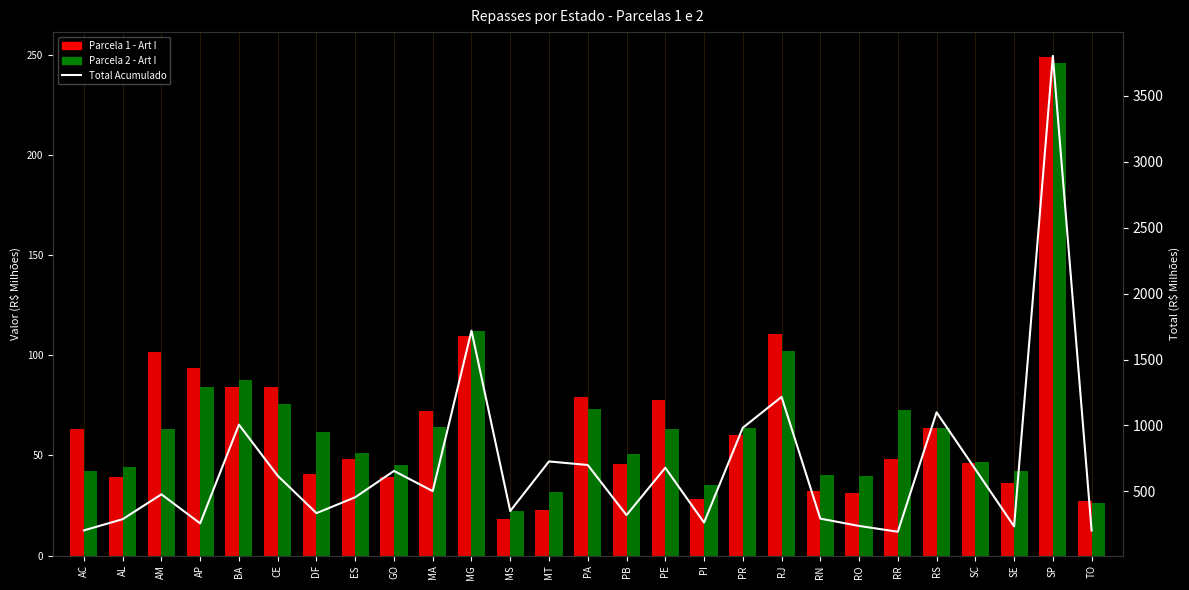

What is the label of the 10th bar from the right?

PR